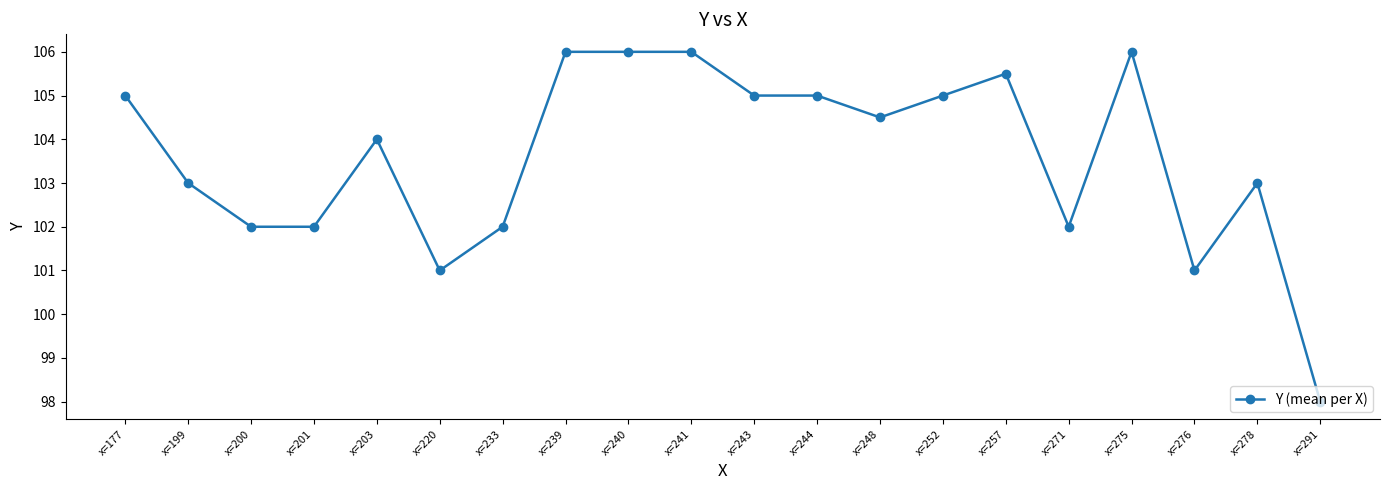

What is the difference between the maximum and minimum values?

8.0